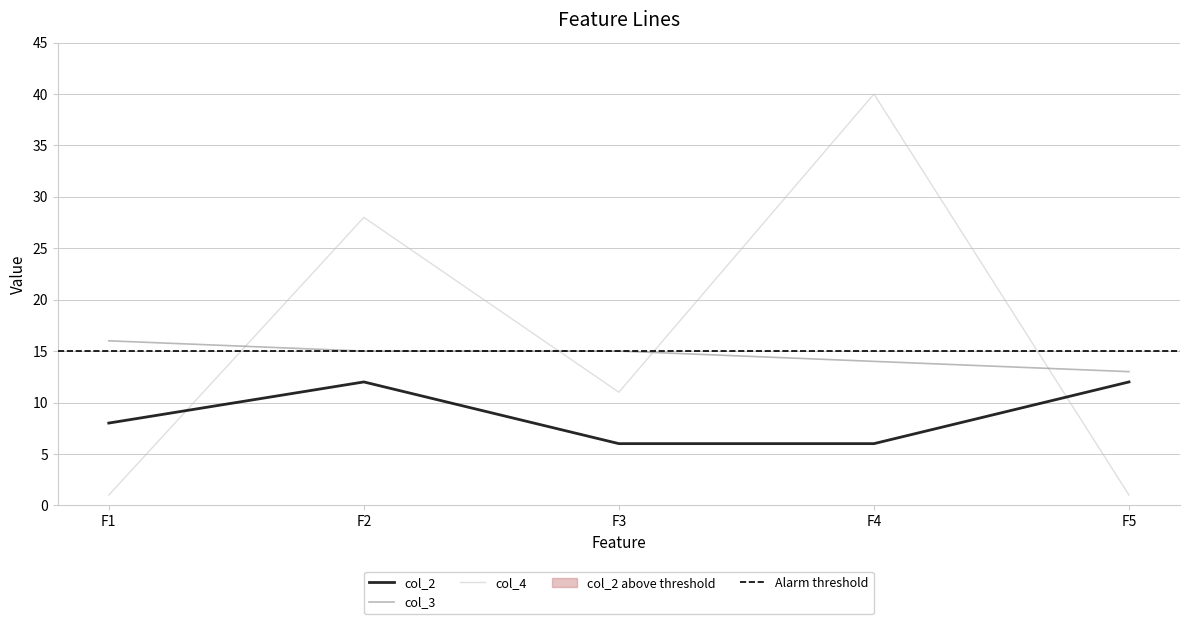

Is the value of col_2 at F5 greater than the value of col_3 at F4?

No